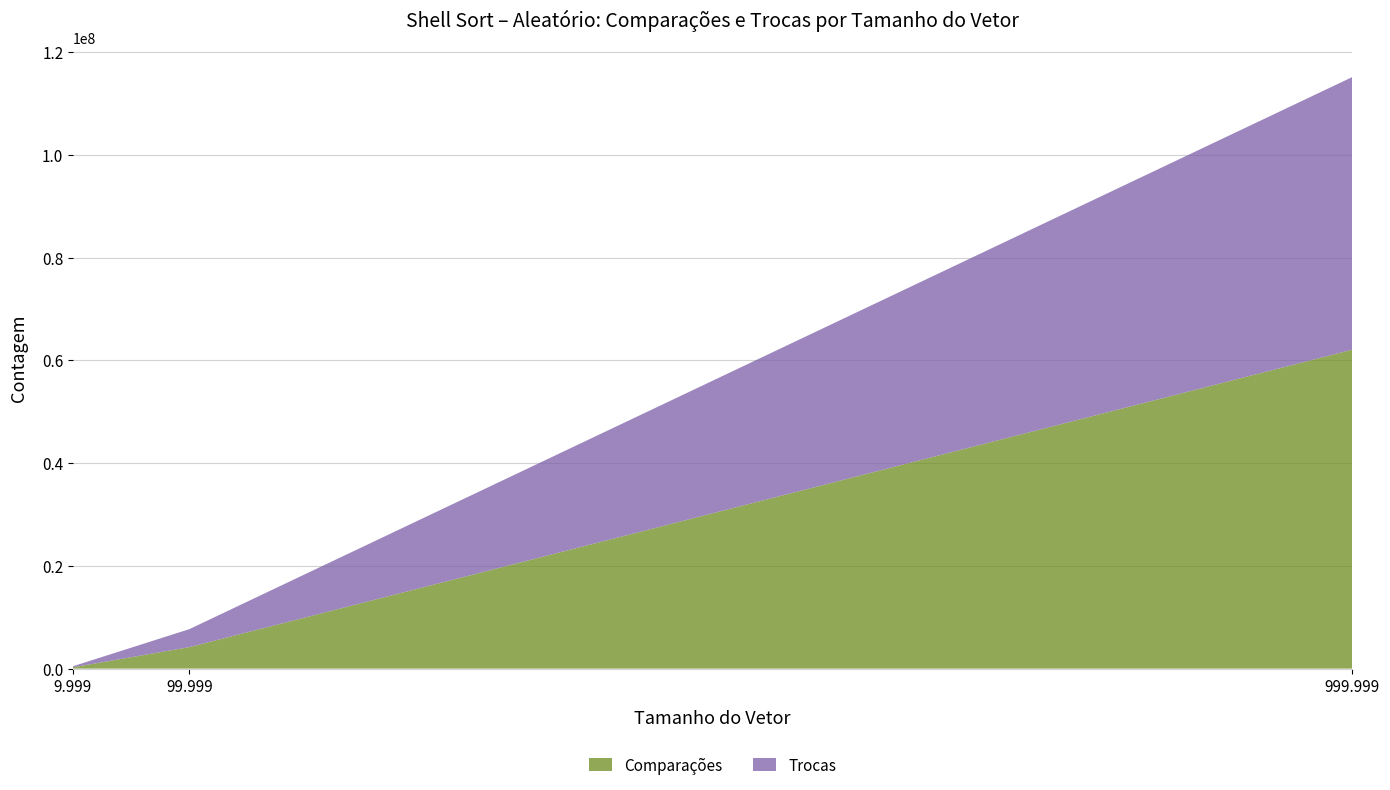

Rank the categories by Comparações value from lowest to highest.

9.999, 99.999, 999.999